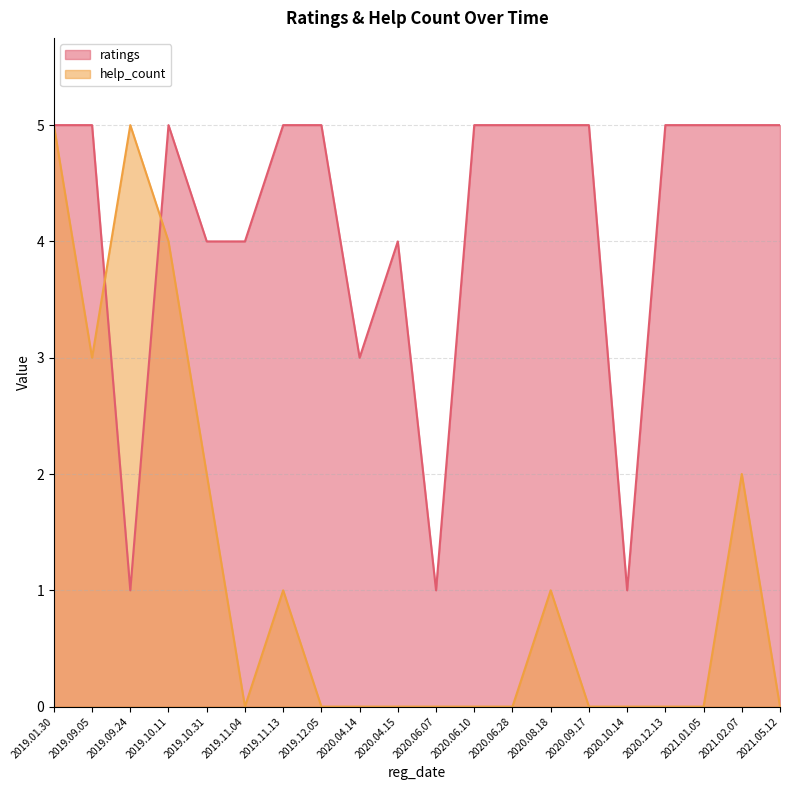

What are all the series names shown in the legend?

help_count, ratings